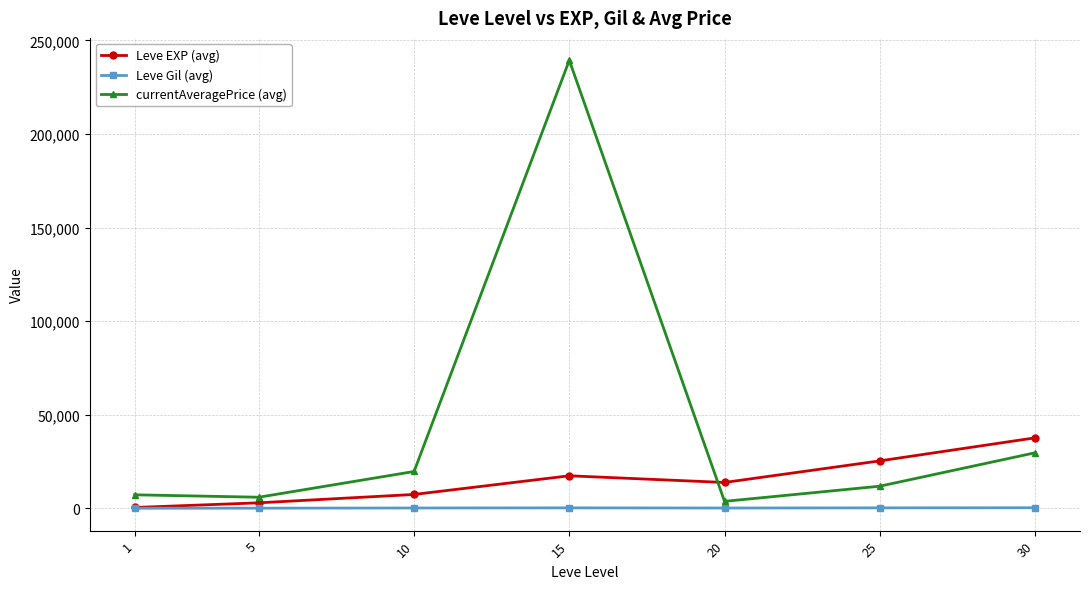

Which series has the largest range (max minus min)?

currentAveragePrice (avg)